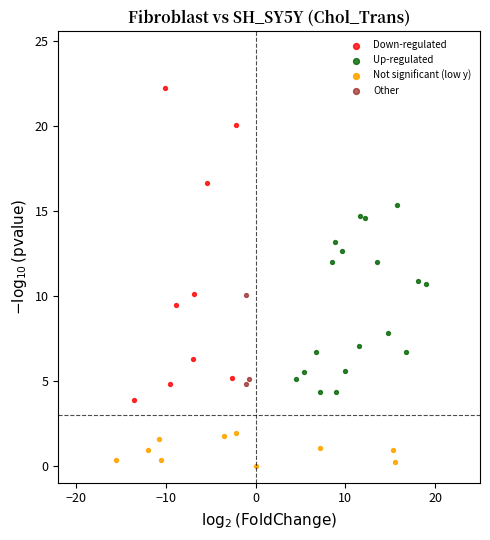

Which series contains the lowest Y value?

Not significant (low y)